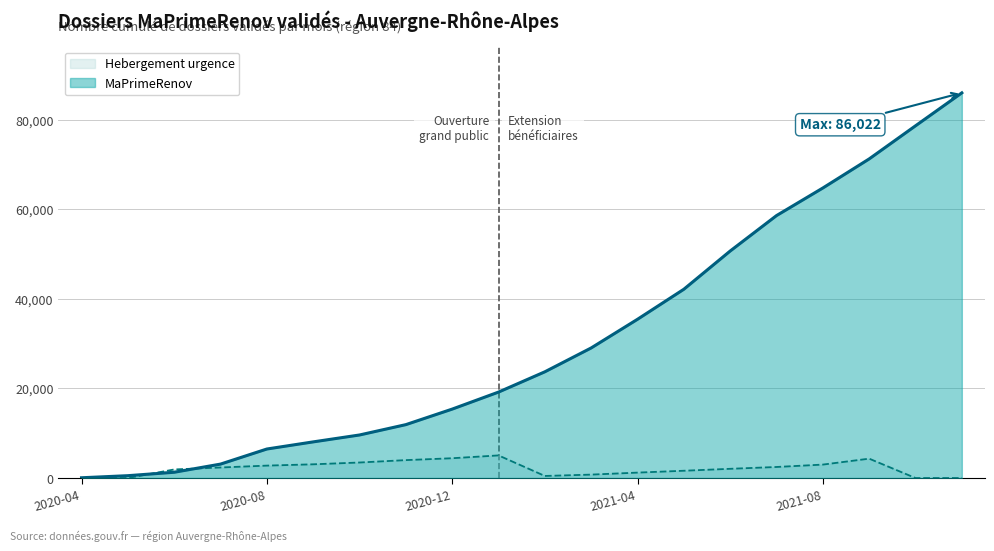

Where is MaPrimeRenov (line) nearest to the value 43041?

13